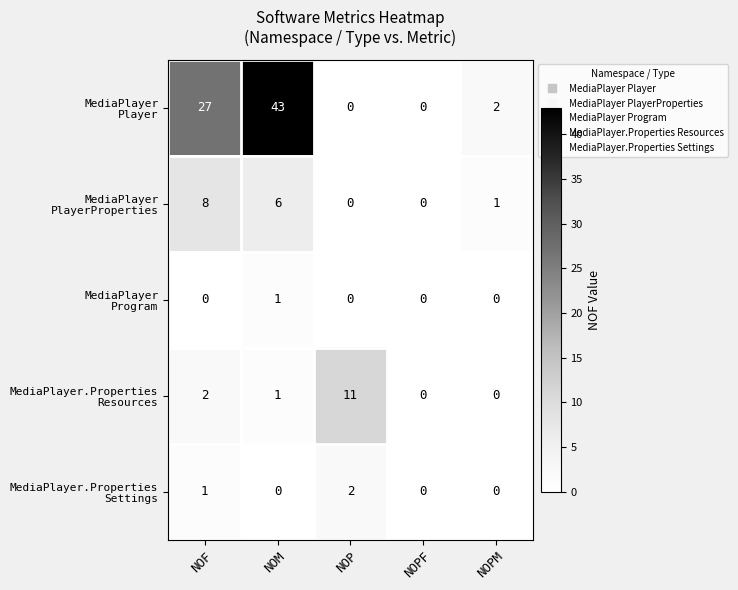

What is the maximum value shown in the chart?

43